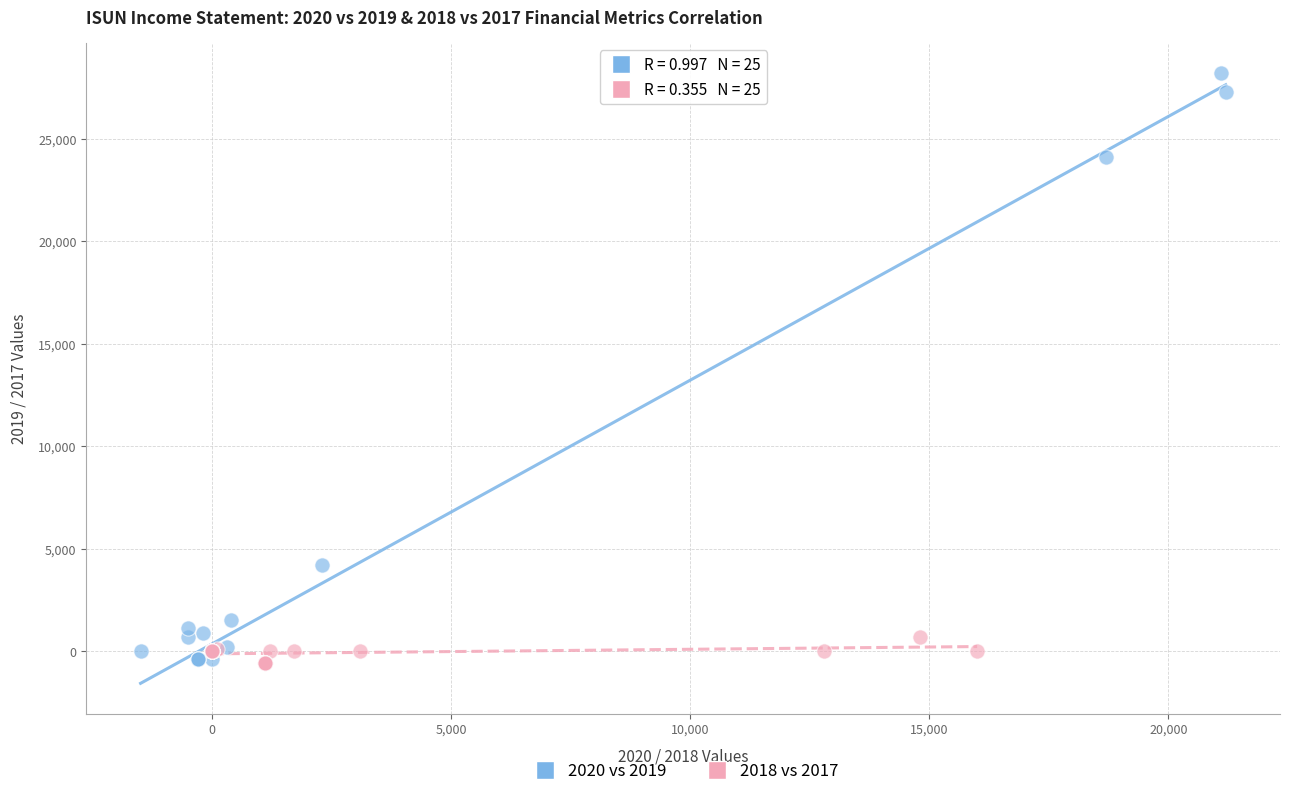

Which series has the largest Y range (max minus min)?

2020 vs 2019